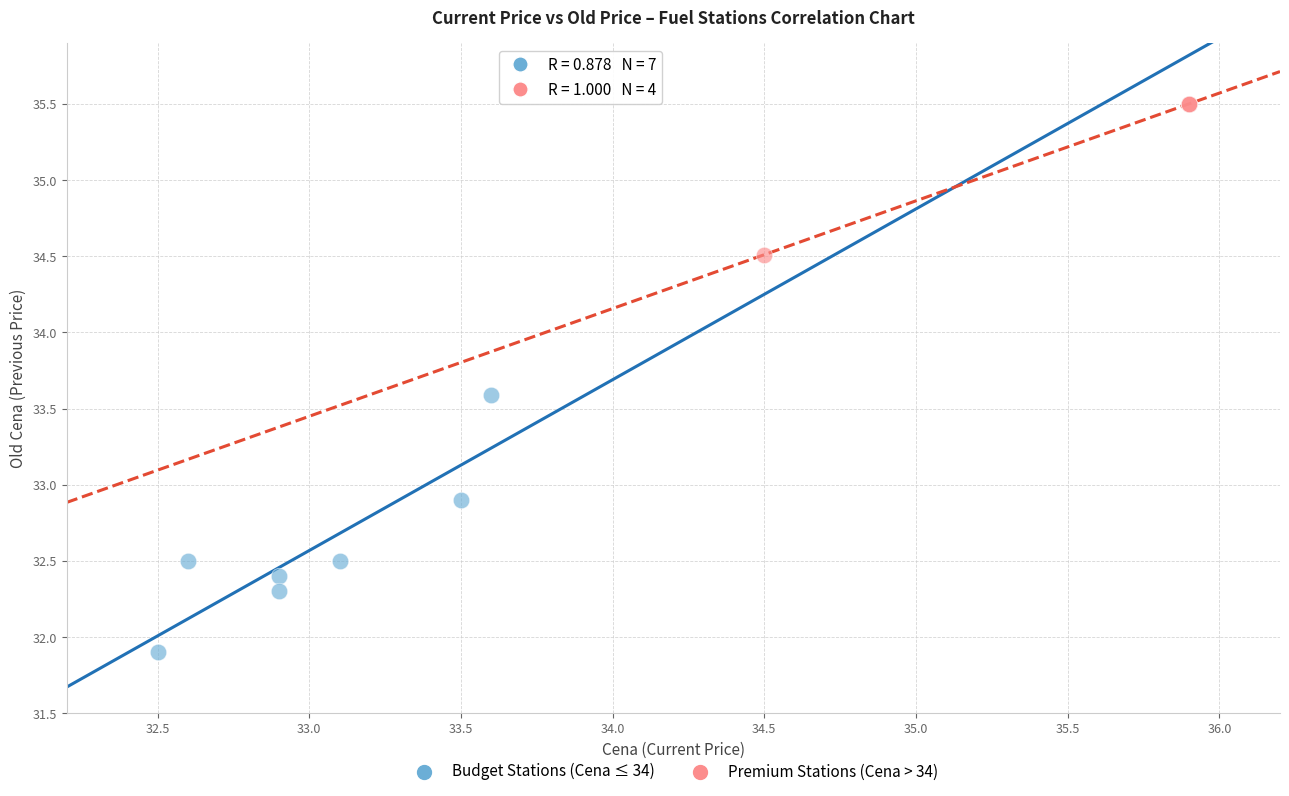

Which series has the widest spread of Y values?

Budget Stations (Cena ≤ 34)